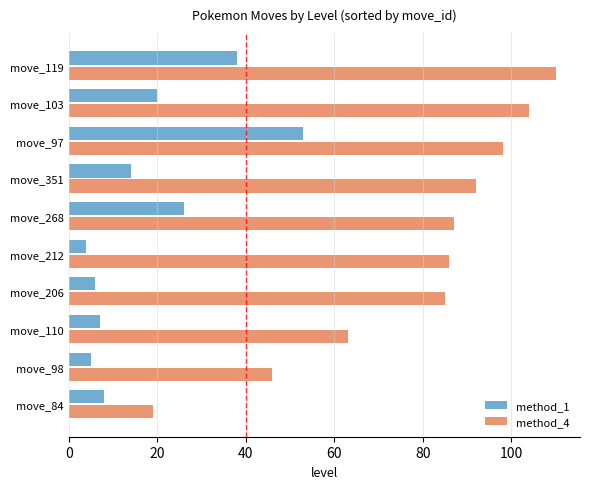

At which category is the sum across all series the highest?

move_97